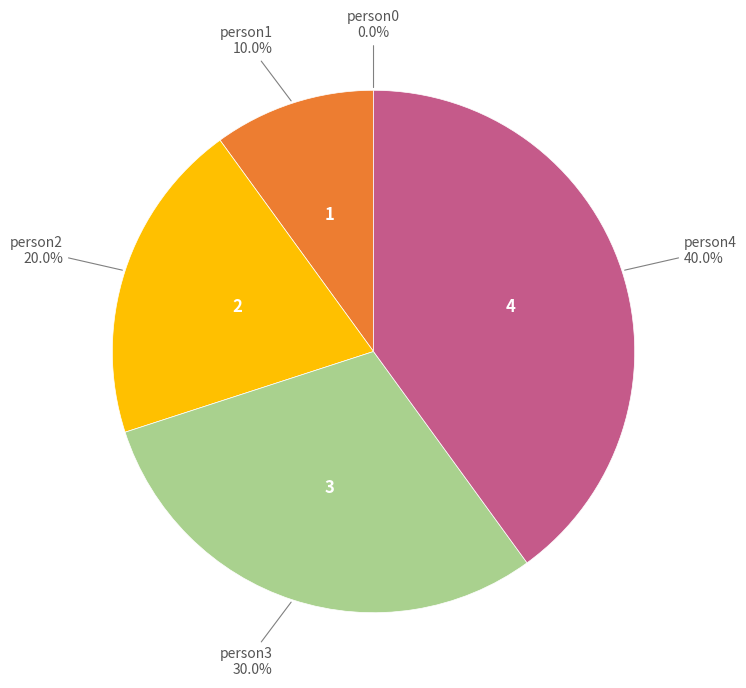

Is there any slice that represents more than half of the pie?

No